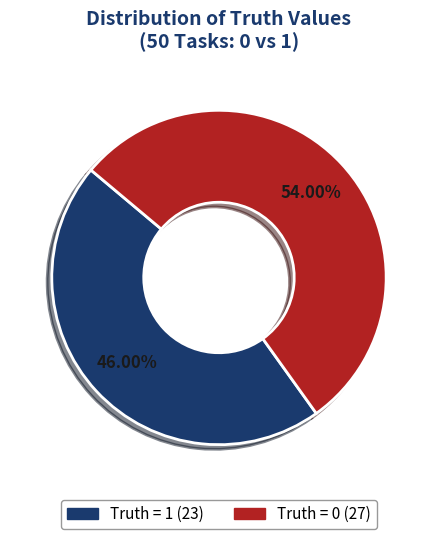

Is there a majority slice in this chart?

Yes